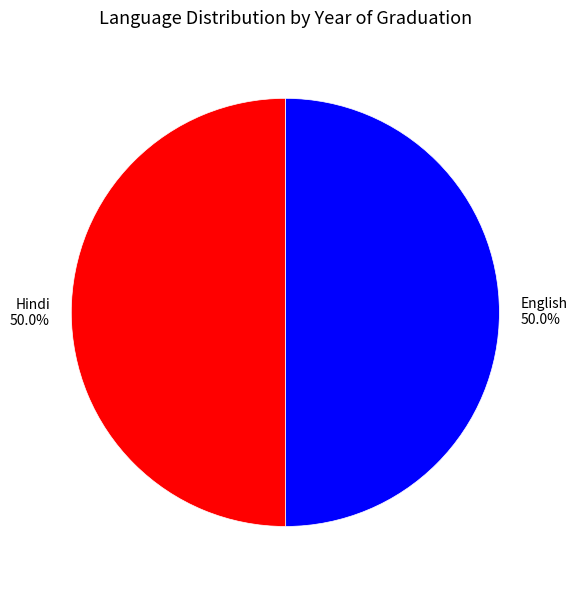

To the nearest percent, what percentage of the pie is Hindi?

50%